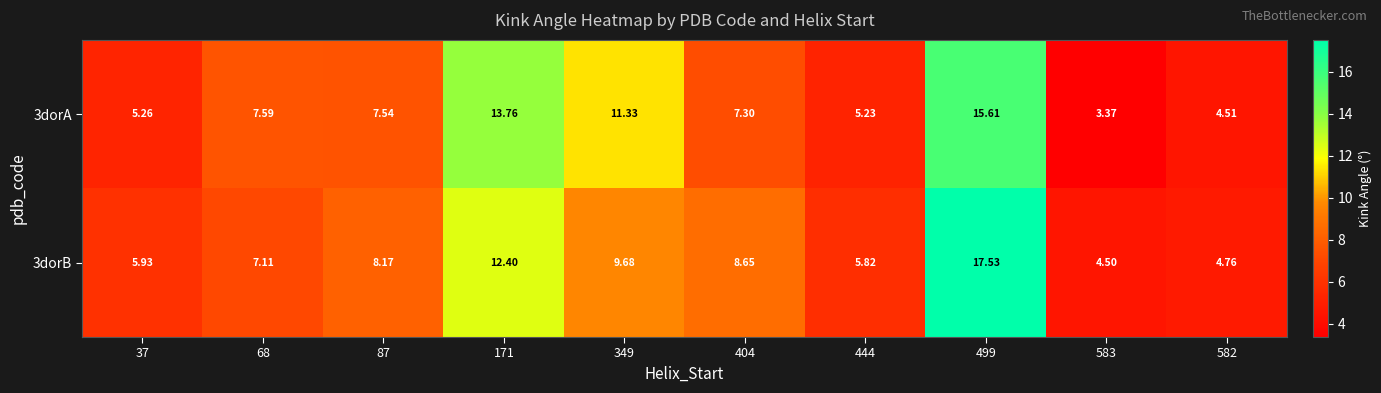

How many data points in 3dorB are less than 8?

5